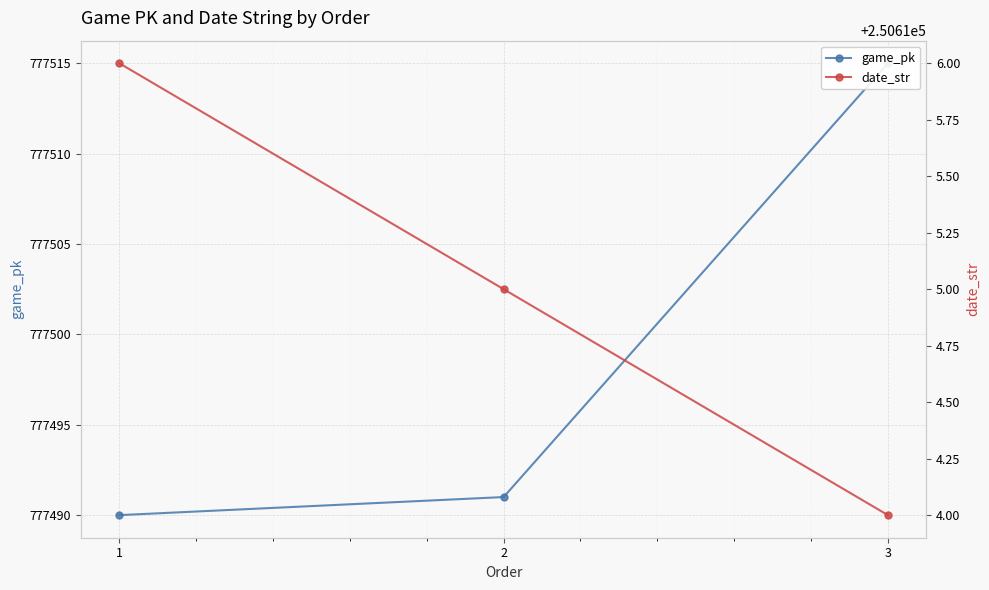

Is this an area chart (filled region under the line)?

No